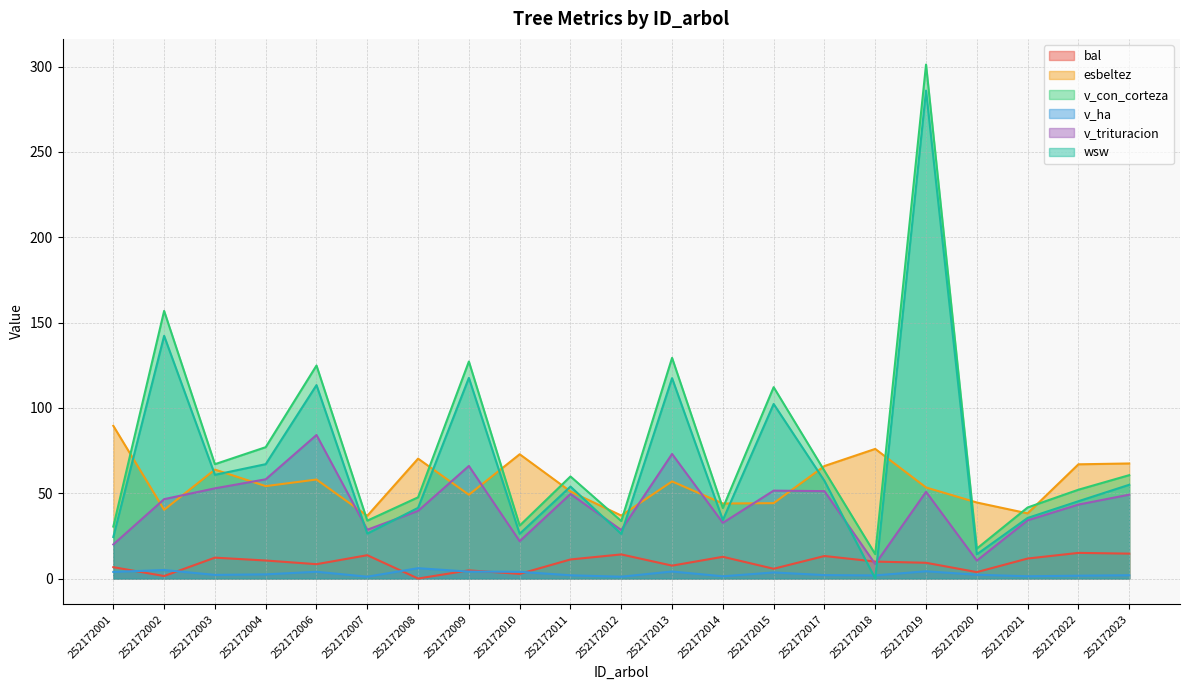

How many interior local valleys does the wsw series have?

7